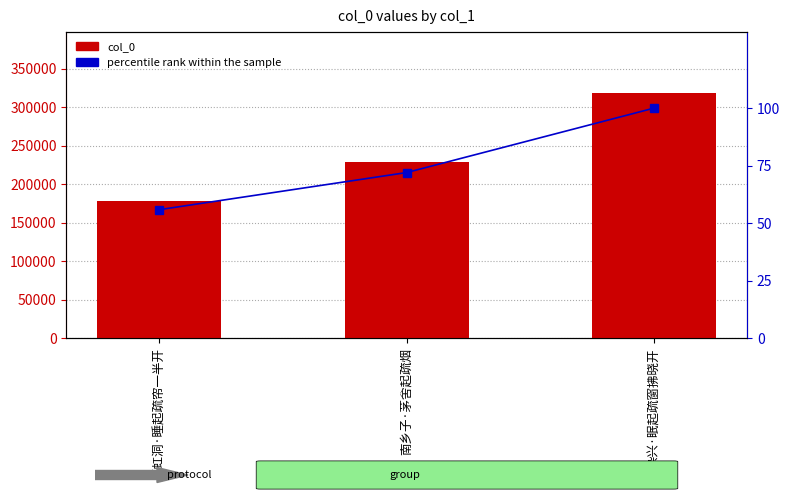

Which series has the largest total across all categories?

col_0